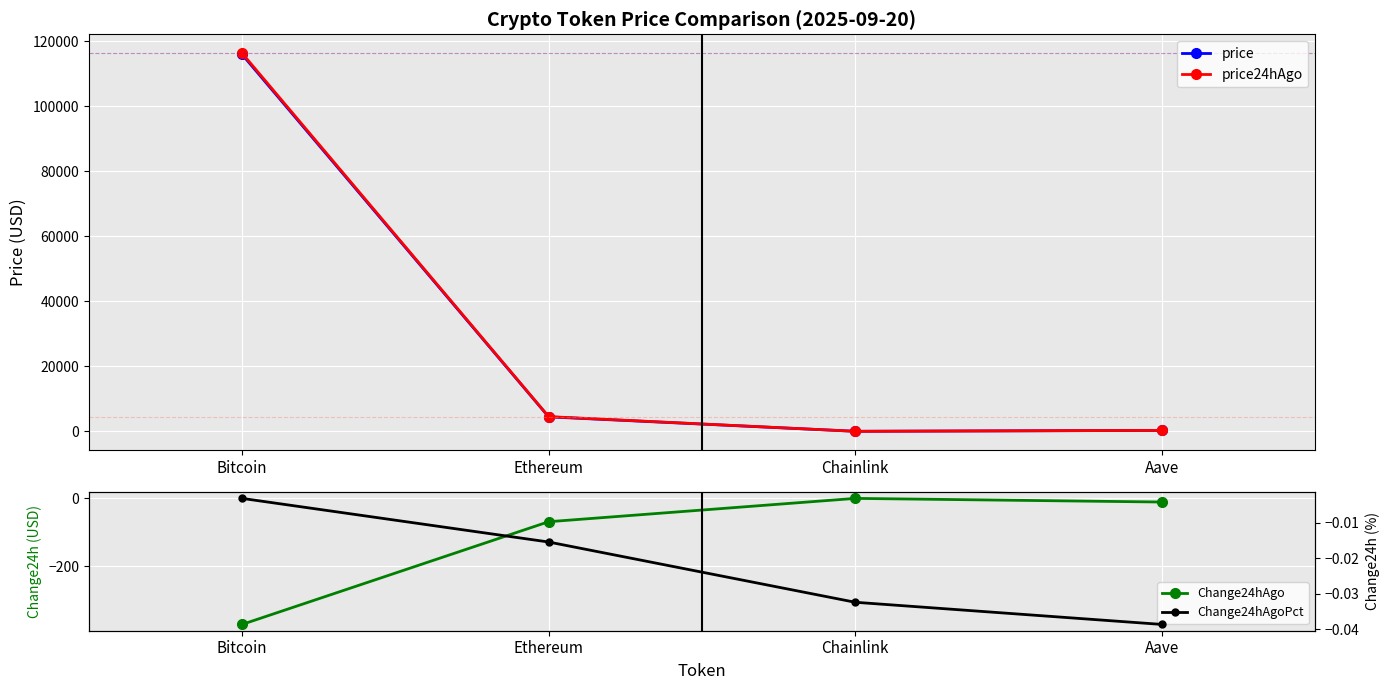

Which series has the widest spread of values?

price24hAgo